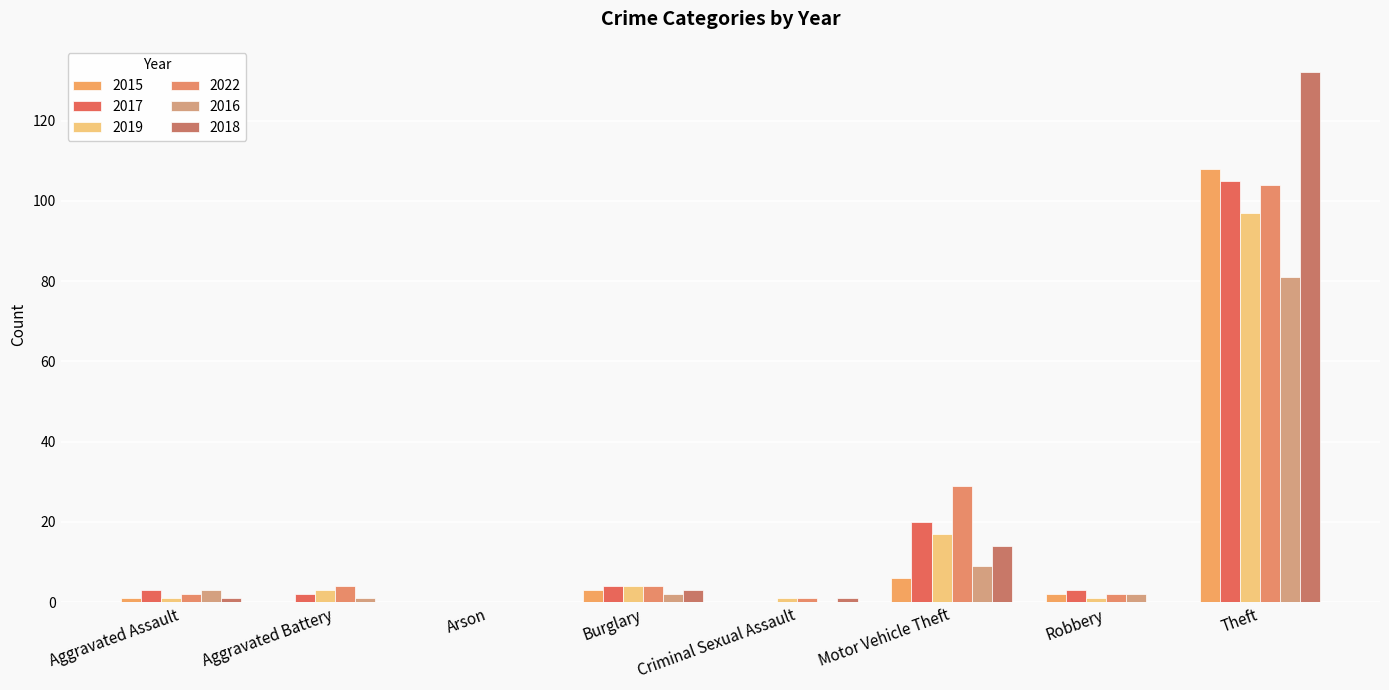

Count the number of categories in the chart.

8